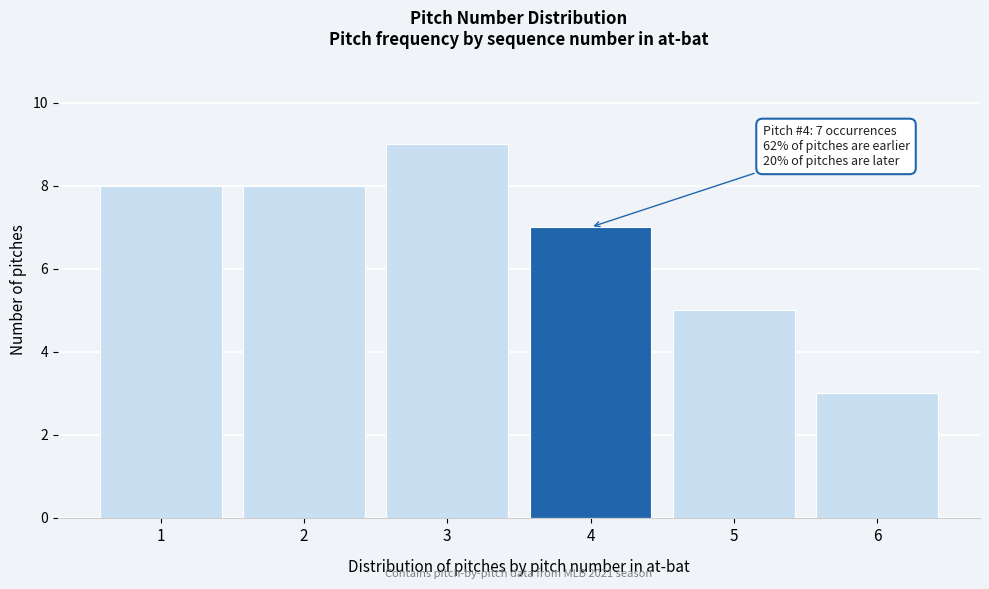

Reading left to right, what are all the values shown in this chart?

8	8	9	7	5	3